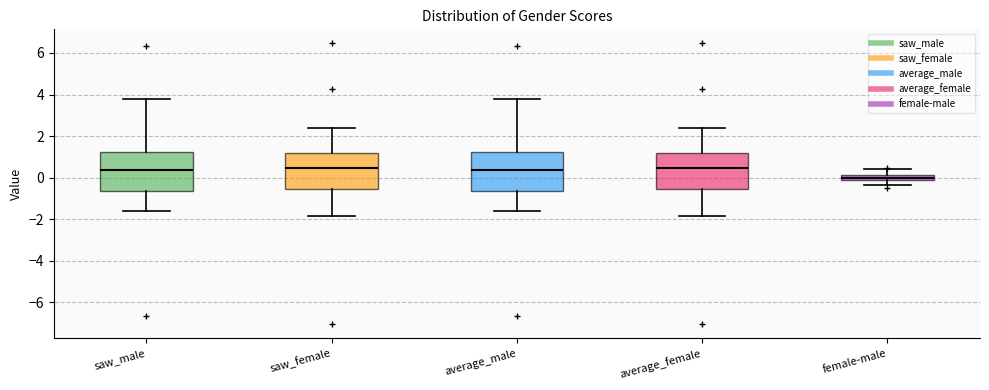

Where does the upper whisker of the box for female-male end on the y-axis? The values are not printed on the chart, so give them approximately, as read against the axis.

0.4